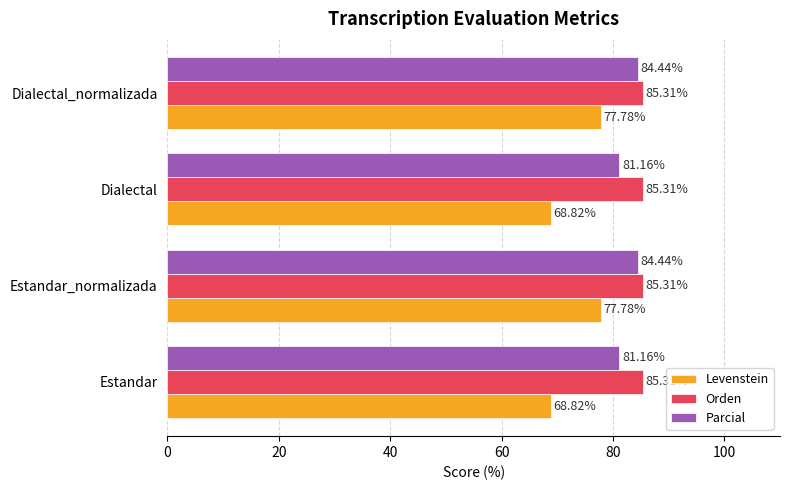

List the series in order of their peak value, lowest first.

Levenstein, Parcial, Orden